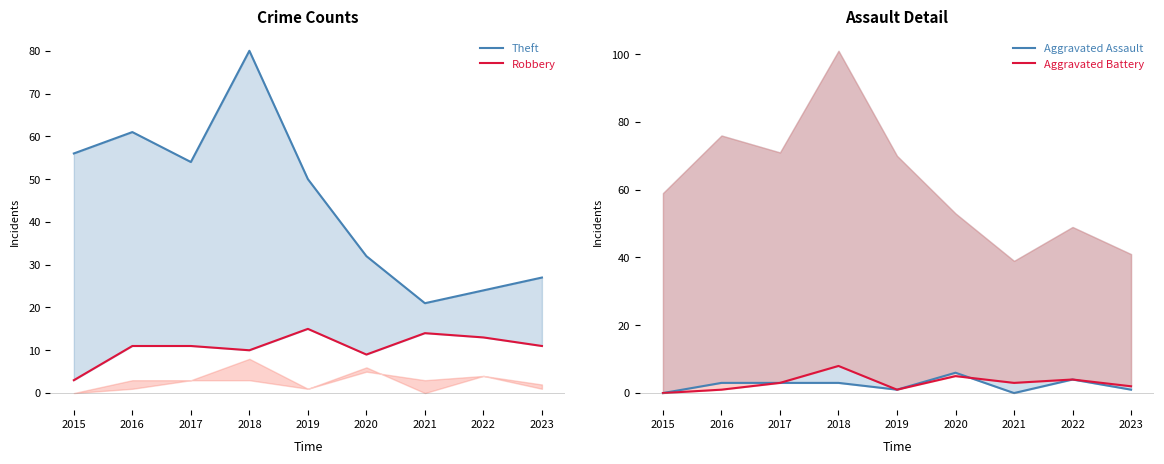

True or false: Aggravated Battery and Robbery cross at least once.

False